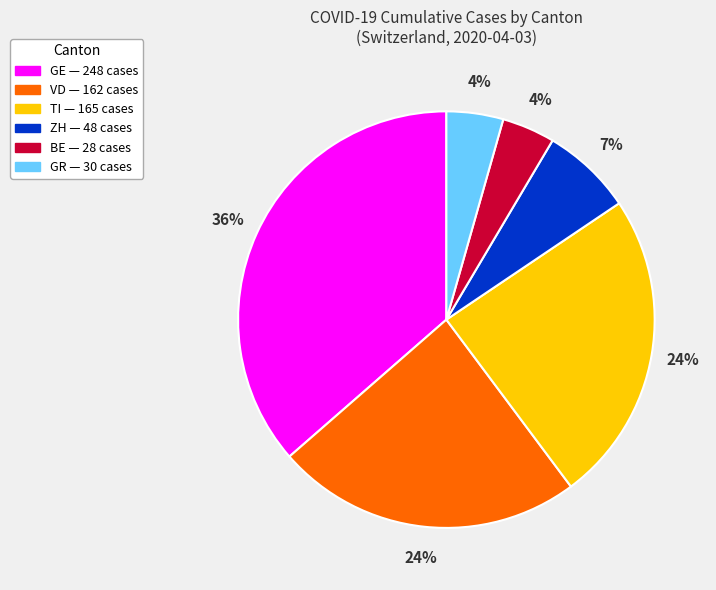

Count the number of slices in the pie.

6